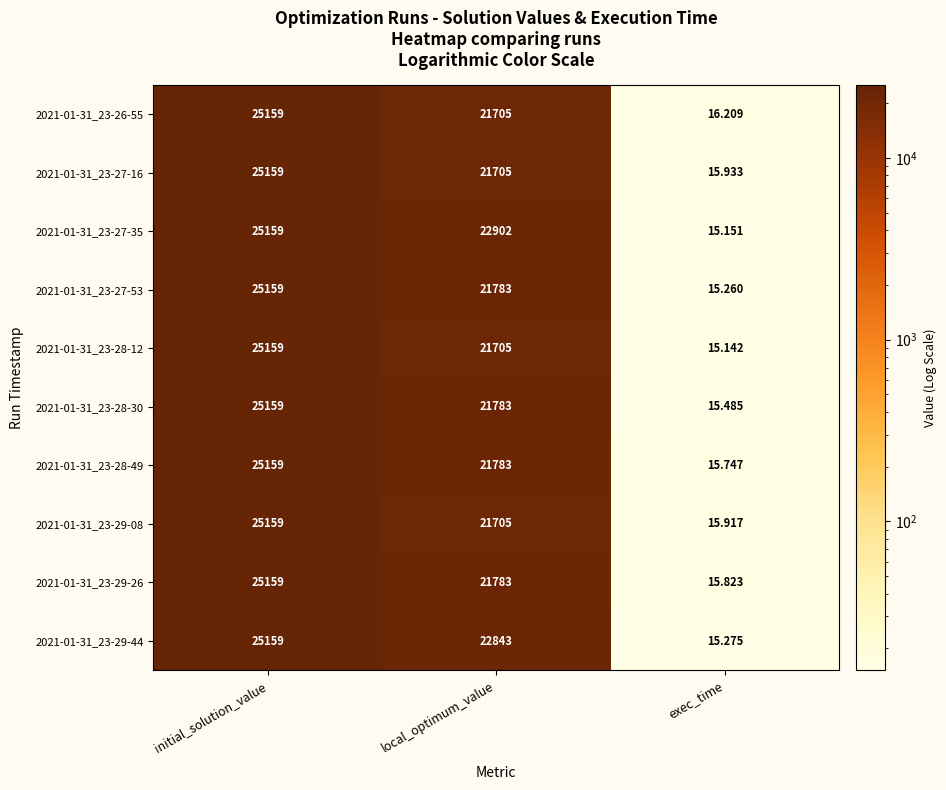

List the labels in order of 2021-01-31_23-27-53 value, largest first.

initial_solution_value, local_optimum_value, exec_time